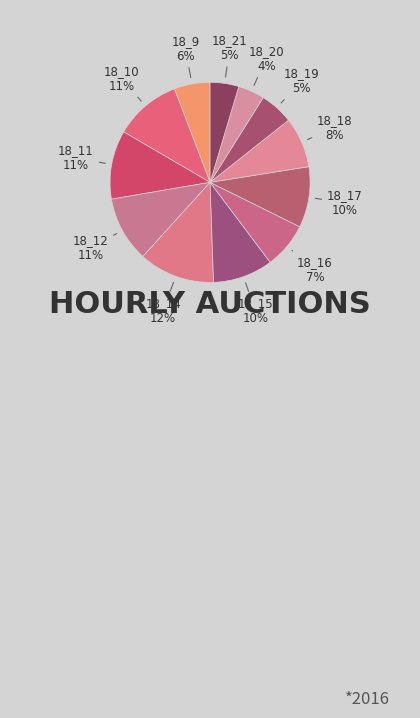

How many segments does this pie chart have?

12